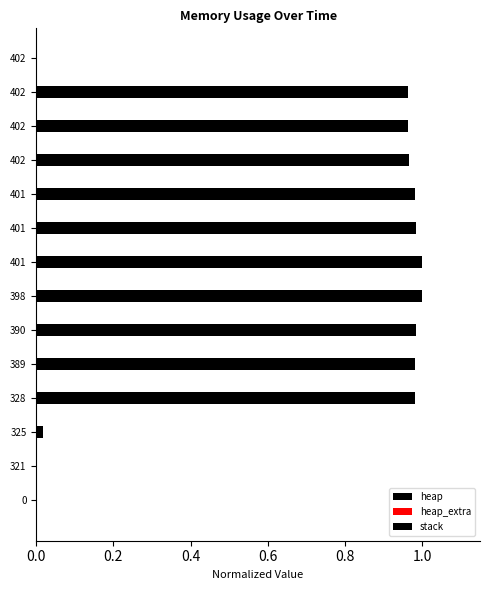

Count the number of data series in this chart.

2